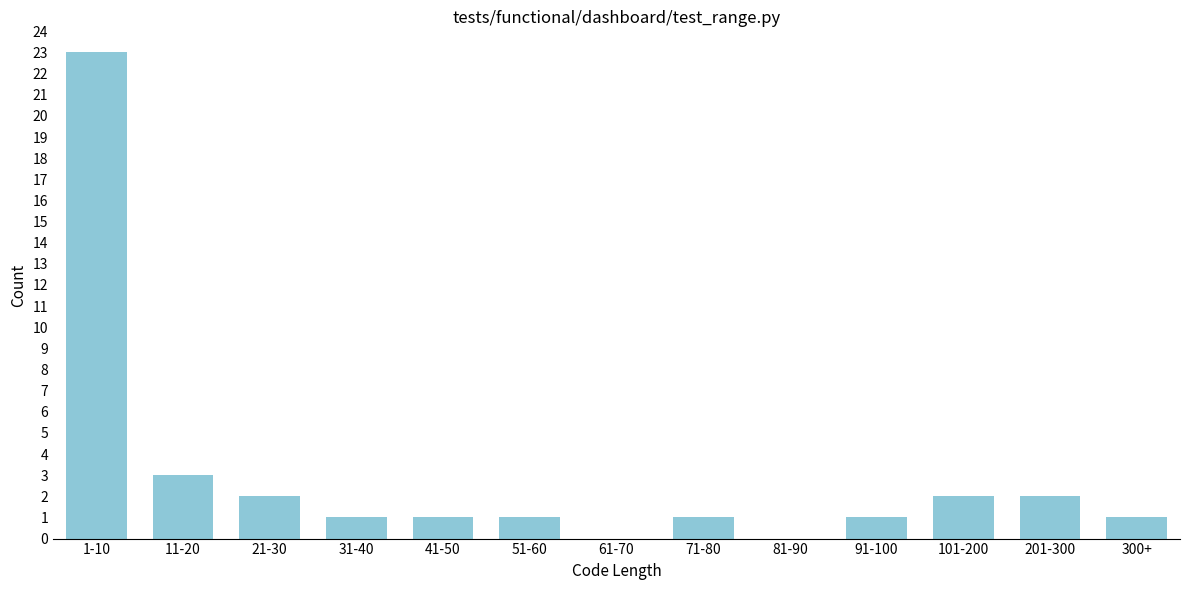

Reading right to left, list all the values displayed in this chart.

300+=1	201-300=2	101-200=2	91-100=1	81-90=0	71-80=1	61-70=0	51-60=1	41-50=1	31-40=1	21-30=2	11-20=3	1-10=23